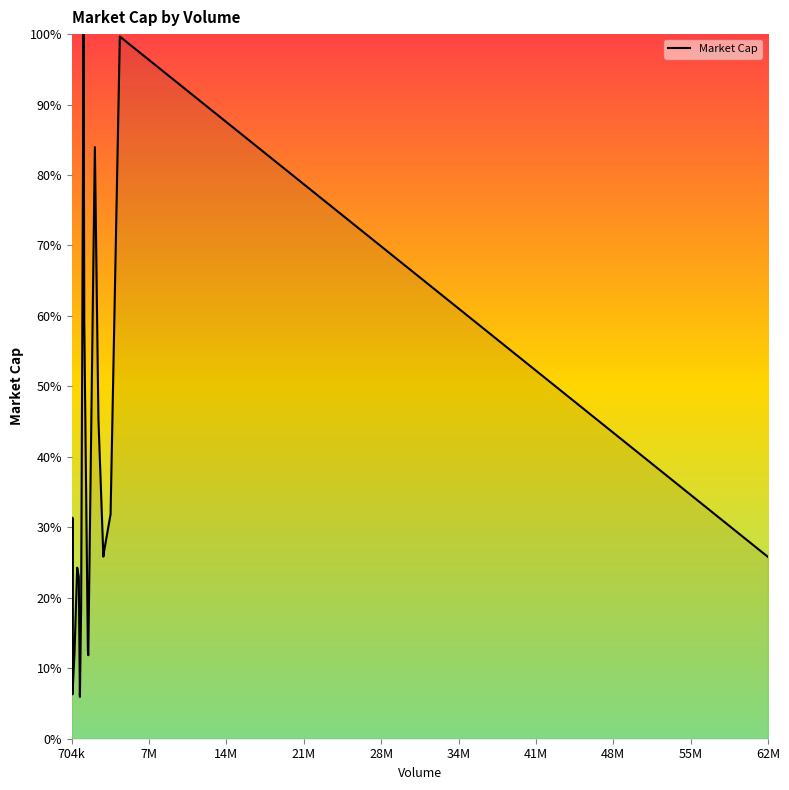

What is the difference between the maximum and minimum values?

94.1